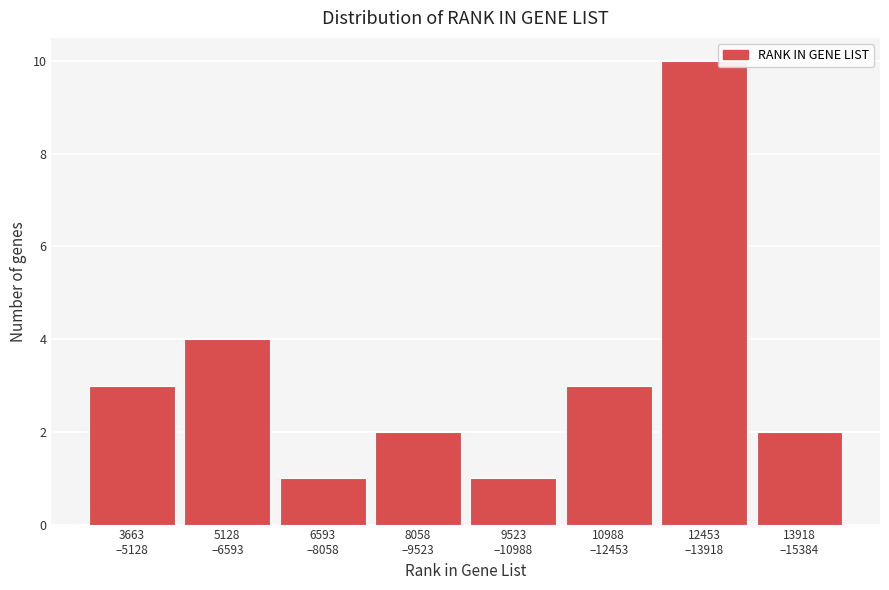

Reading right to left, list all the values displayed in this chart.

2	10	3	1	2	1	4	3